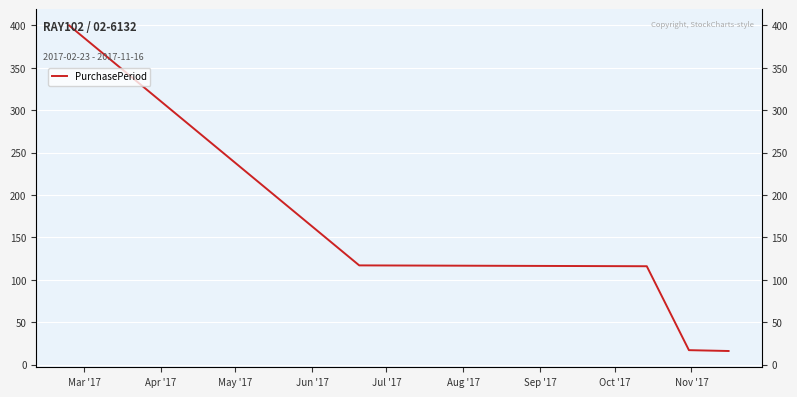

At which label does the data first exceed 116?

Mar '17